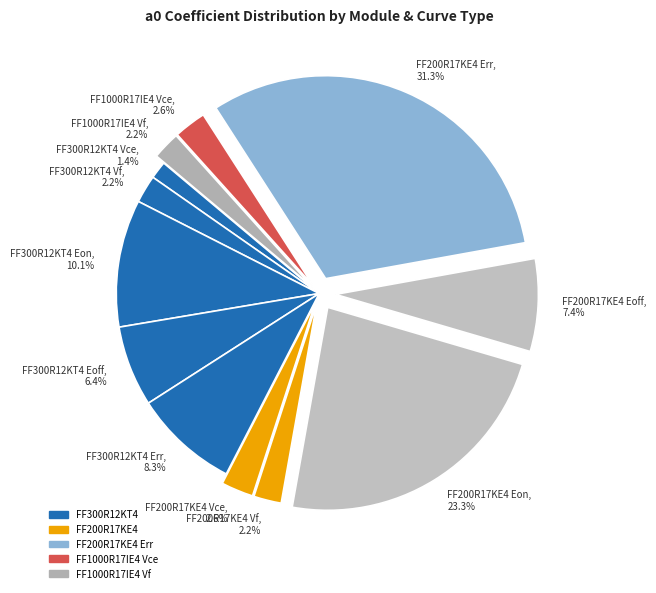

What portion of the pie excludes FF200R17KE4 Vf?

97.8%